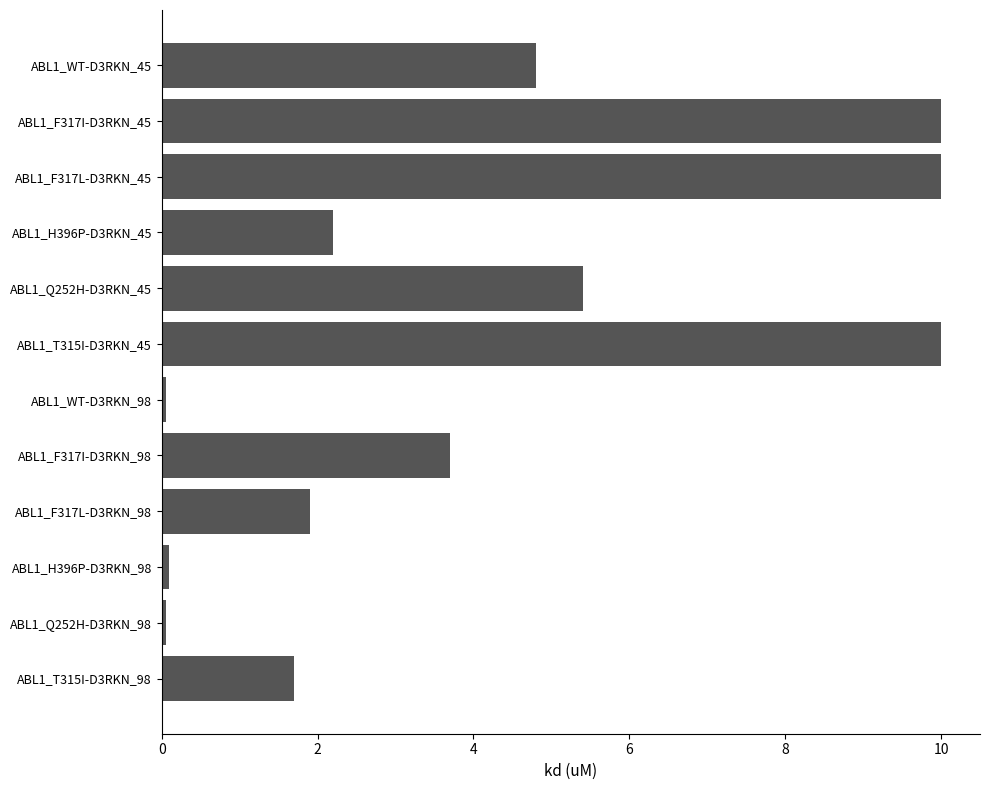

Is it true that the value at ABL1_F317L-D3RKN_45 is 16.9?

False